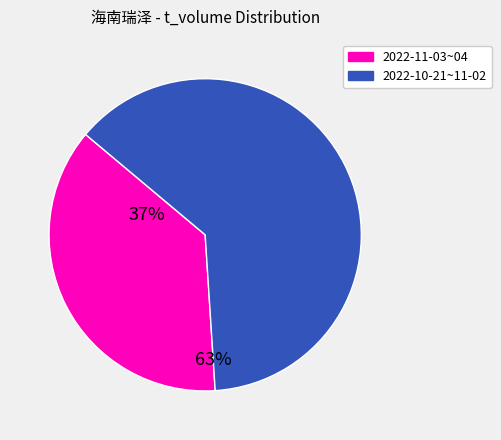

Is there a majority slice in this chart?

Yes